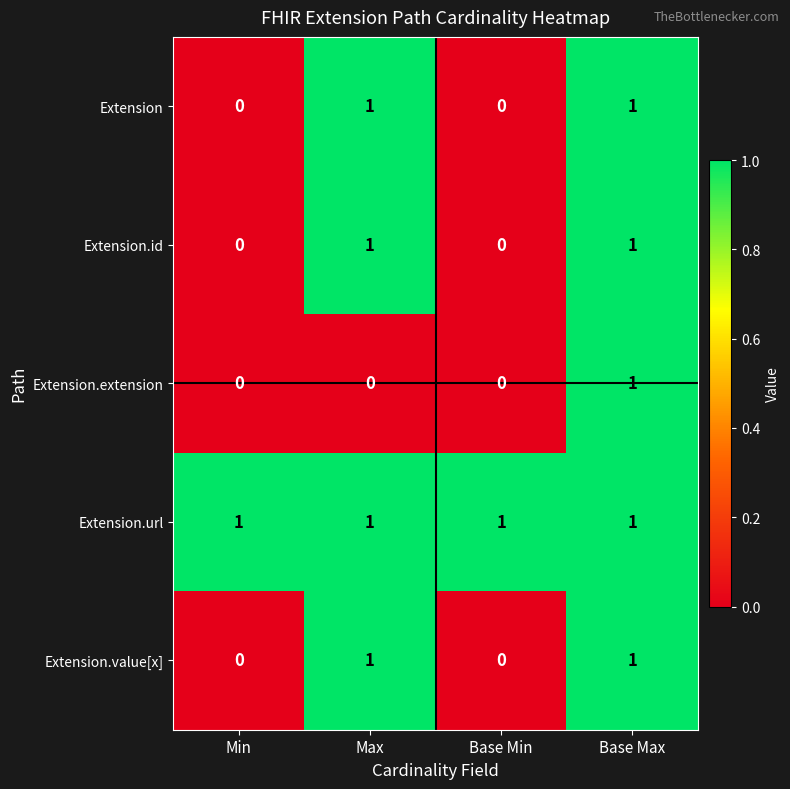

True or false: Extension.url has a value of 1 at Min.

True